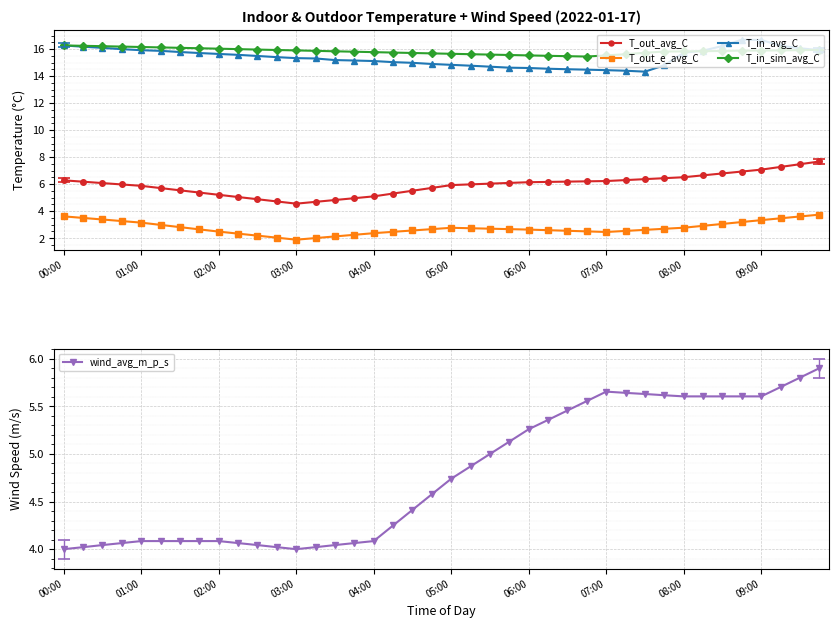

What are all the series names shown in the legend?

T_out_avg_C, T_out_e_avg_C, T_in_avg_C, T_in_sim_avg_C, wind_avg_m_p_s